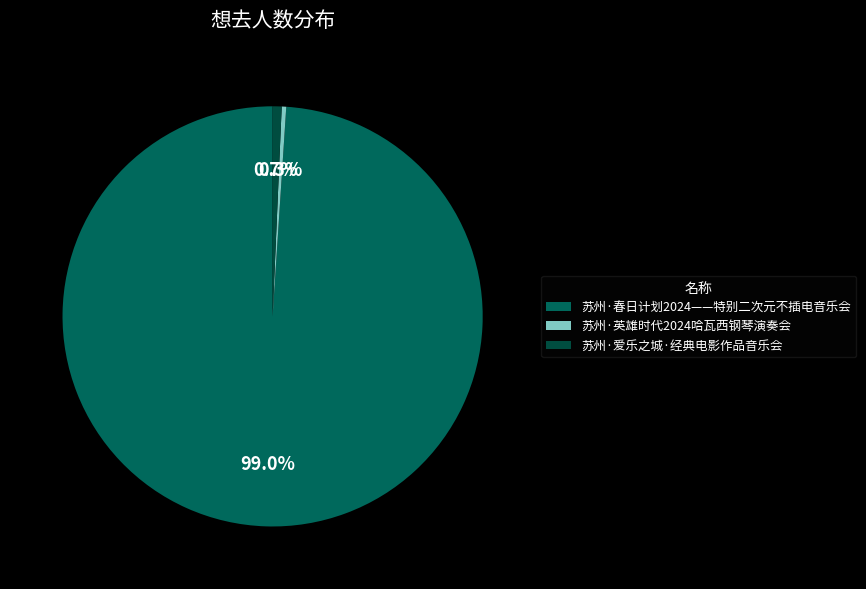

Does 苏州·爱乐之城·经典电影作品音乐会 account for over 50% of the chart?

No